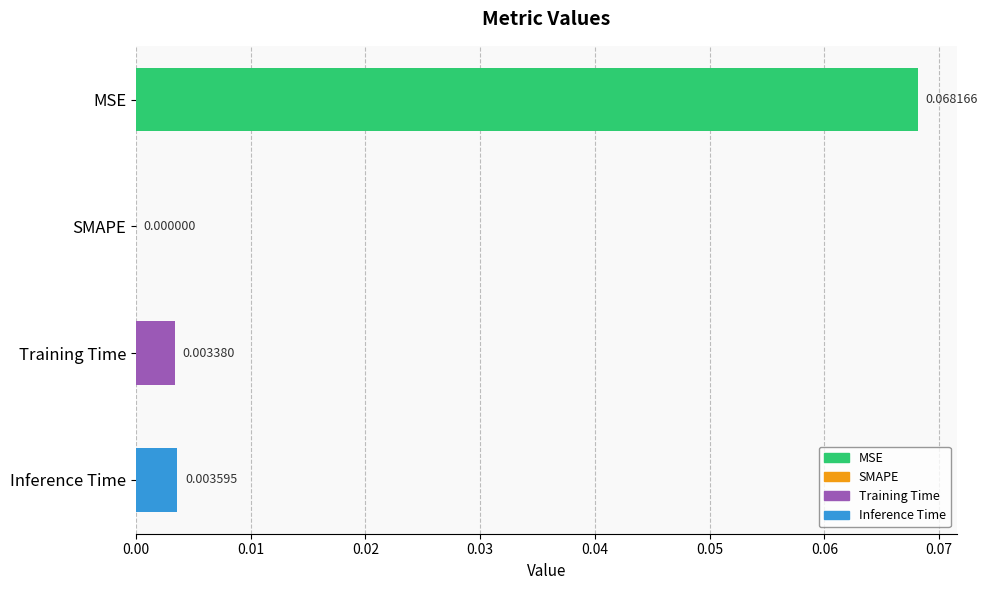

At which category does the chart reach its peak across all series?

MSE